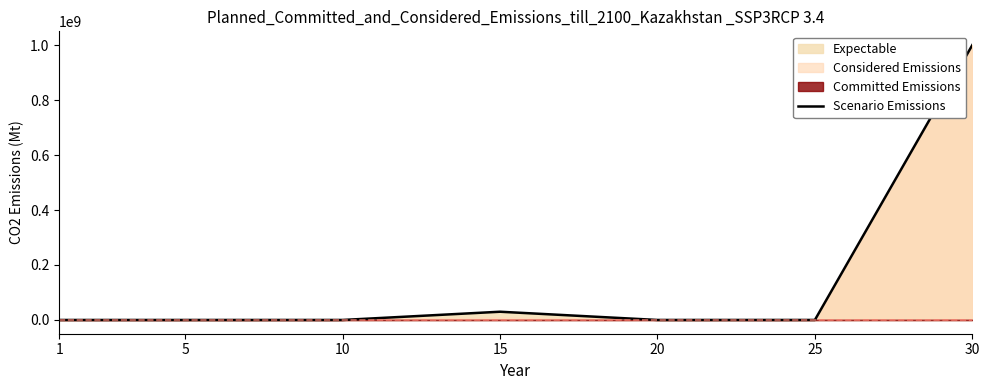

Reading right to left, list all the values displayed in this chart.

30=1000000000	25=70029	20=50007	15=30000000	10=43472	5=19003	1=2060